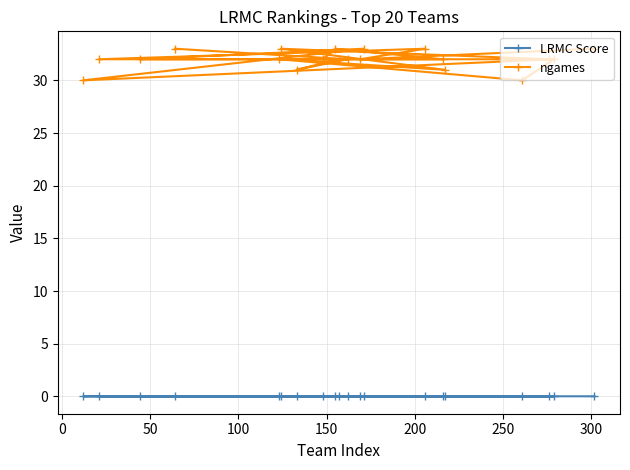

What is the value of the ngames point at the 18th from the left?

32.0